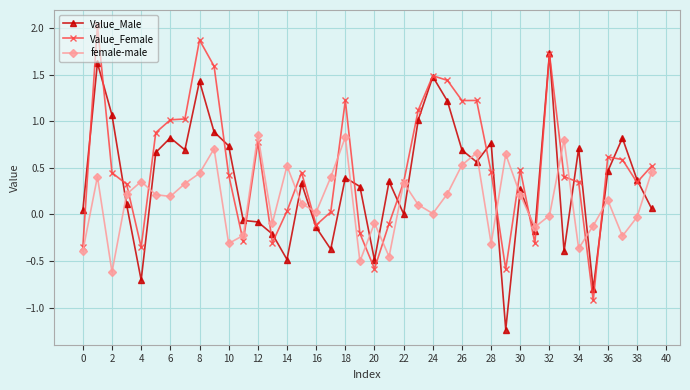

What is the highest value of the Value_Female series?

2.0